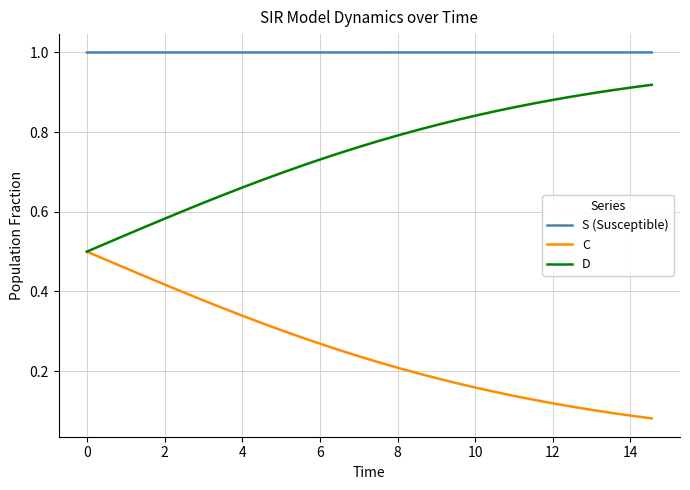

List the series in order of their overall mean, highest first.

S (Susceptible), D, C